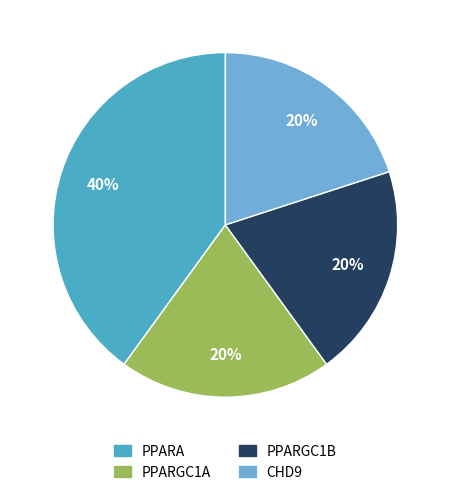

What is the ratio of the value at PPARA to the value at PPARGC1A?

2.0